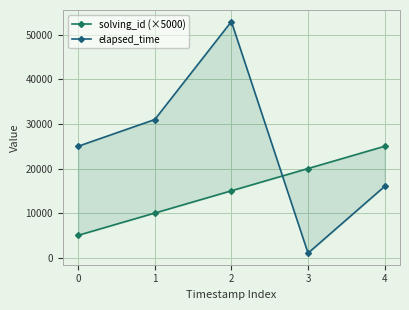

What is the total value across all series at 3?

21000